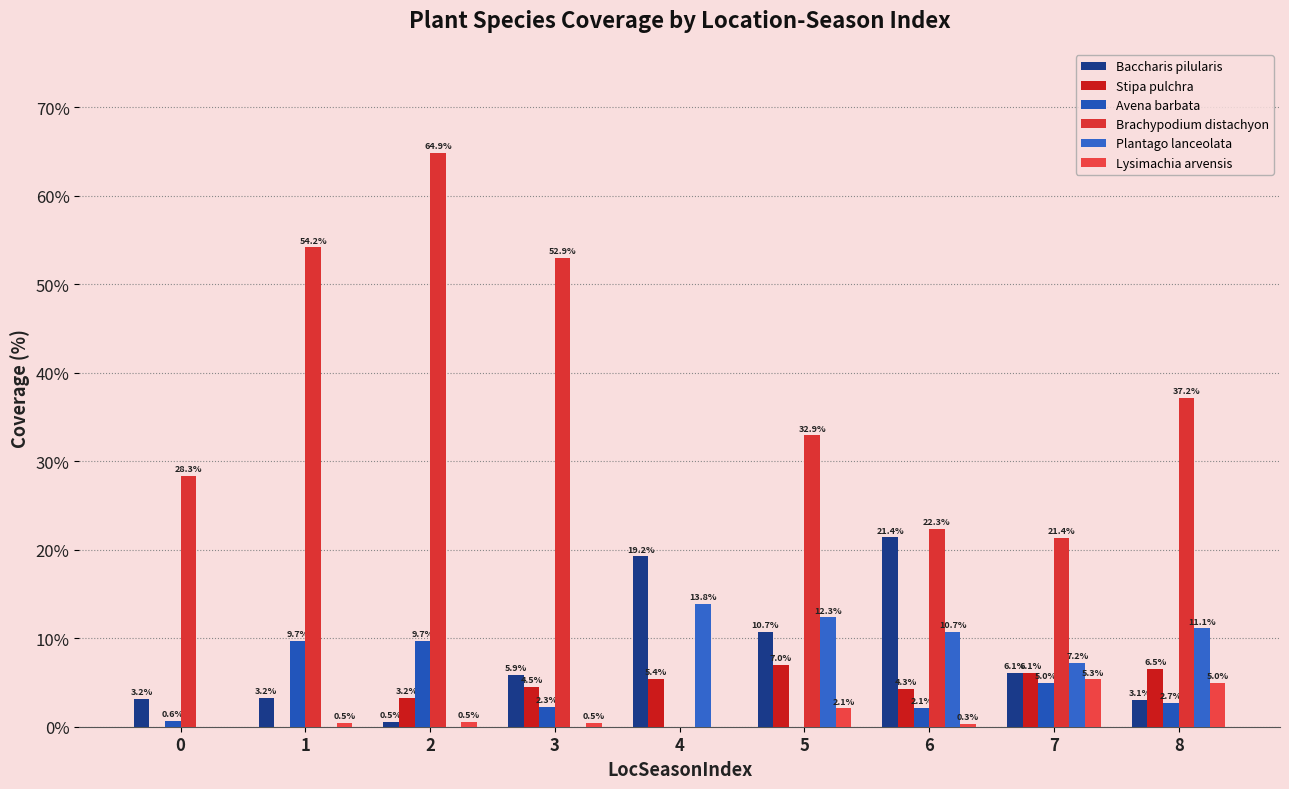

Which series has the largest range (max minus min)?

Brachypodium distachyon